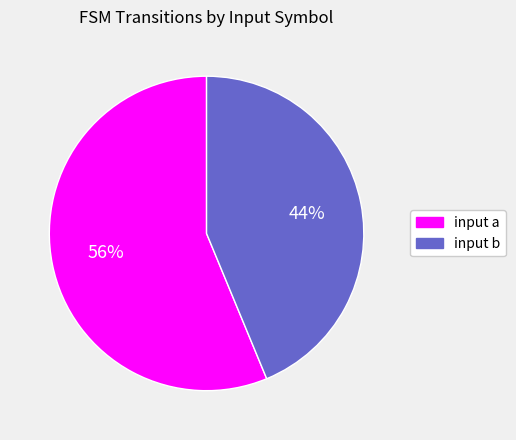

To the nearest percent, what portion does input b represent?

44%